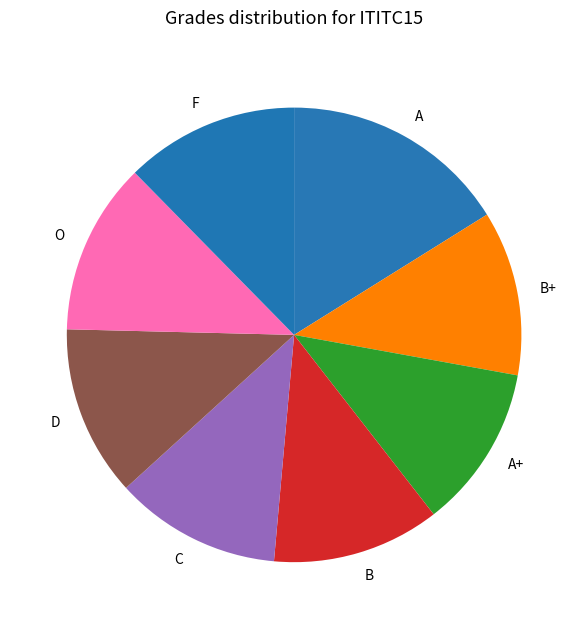

How many slices are in this pie chart?

8